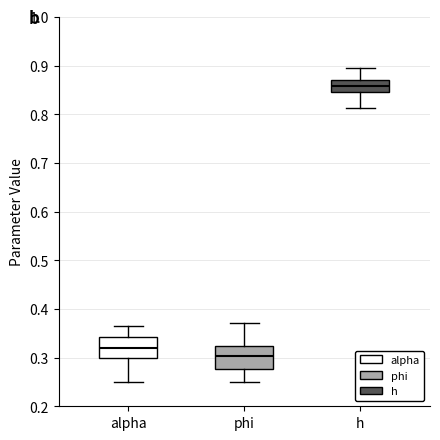

Where does the median line of the box for phi sit on the y-axis? The values are not printed on the chart, so give them approximately, as read against the axis.

0.30